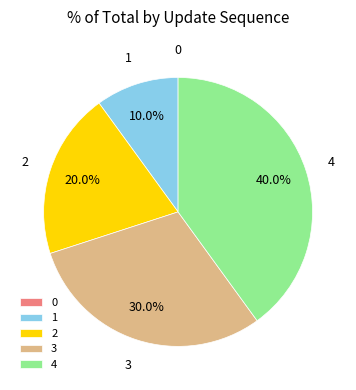

True or false: 4 accounts for 54% of the total.

False